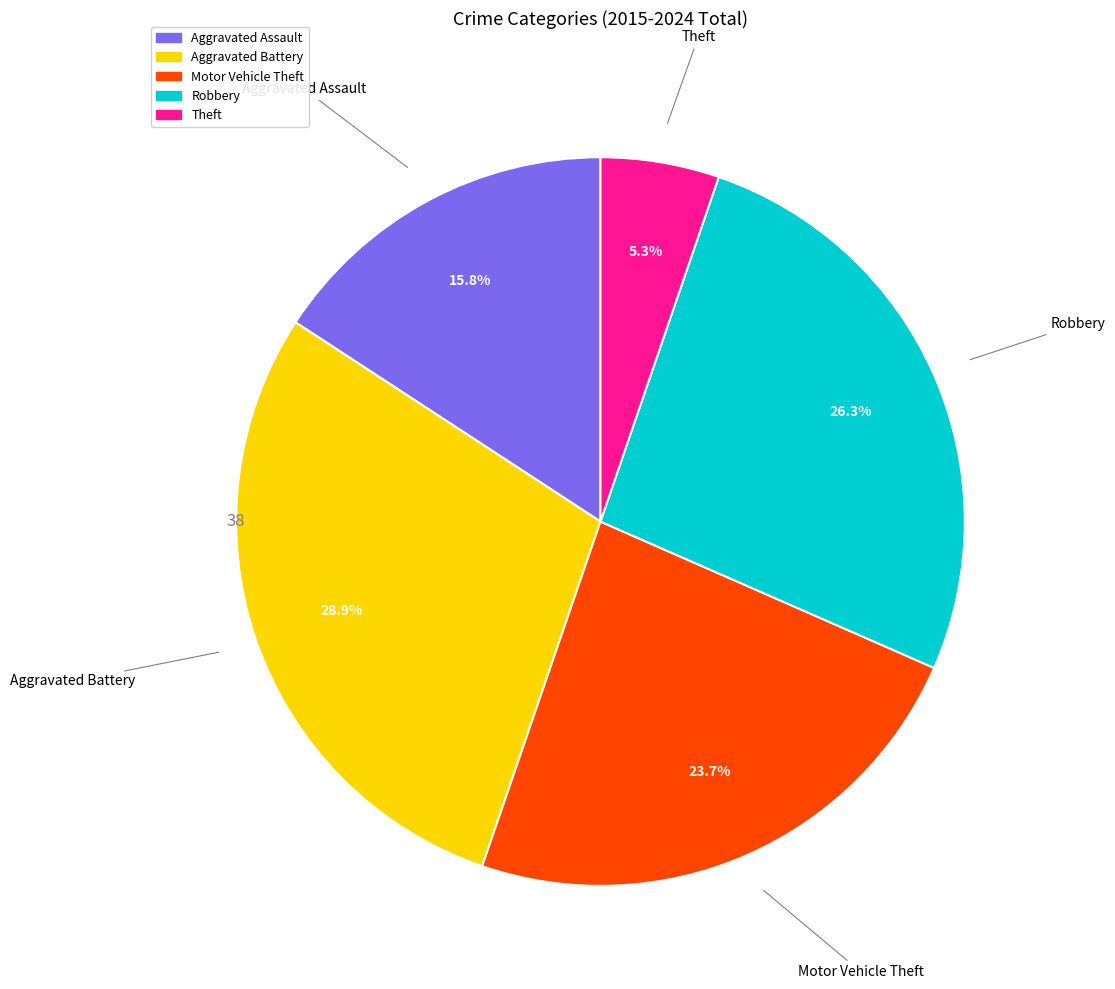

True or false: Aggravated Assault accounts for 16% of the total.

True